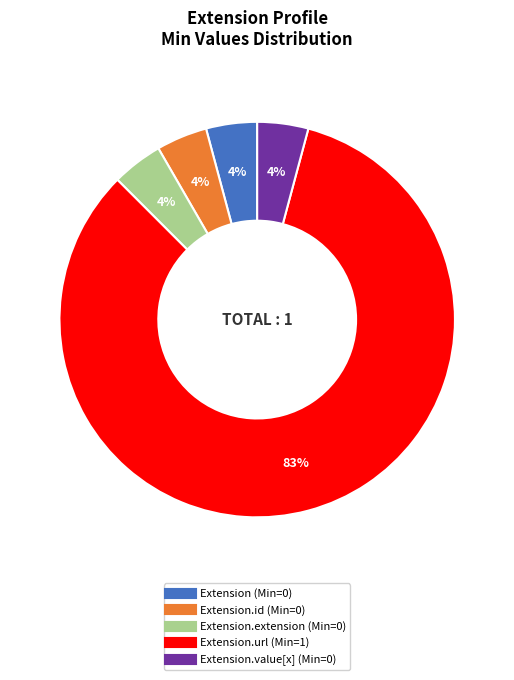

To the nearest percent, what is the average slice percentage?

20%